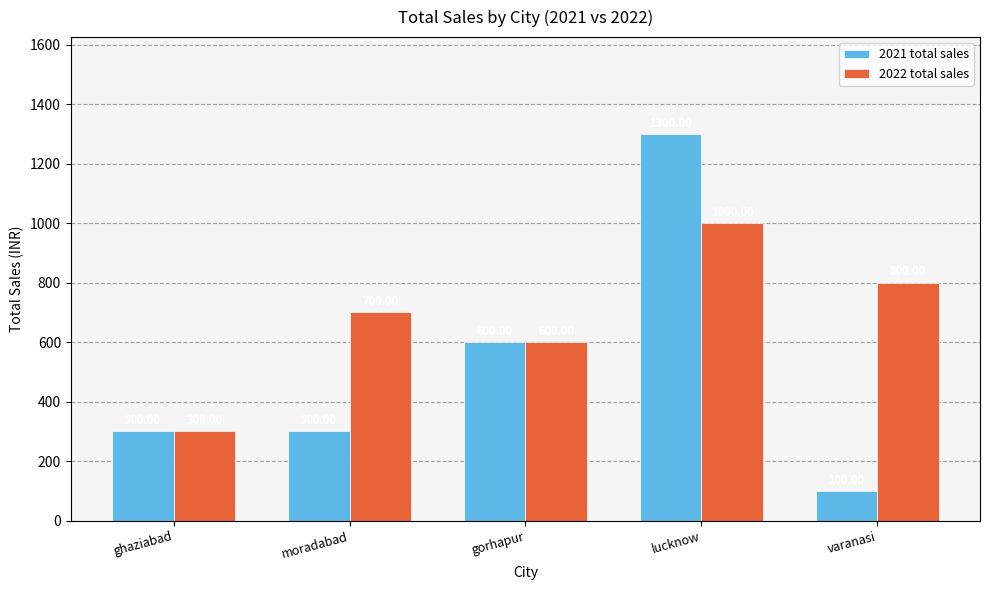

What are all the series names shown in the legend?

2021 total sales, 2022 total sales